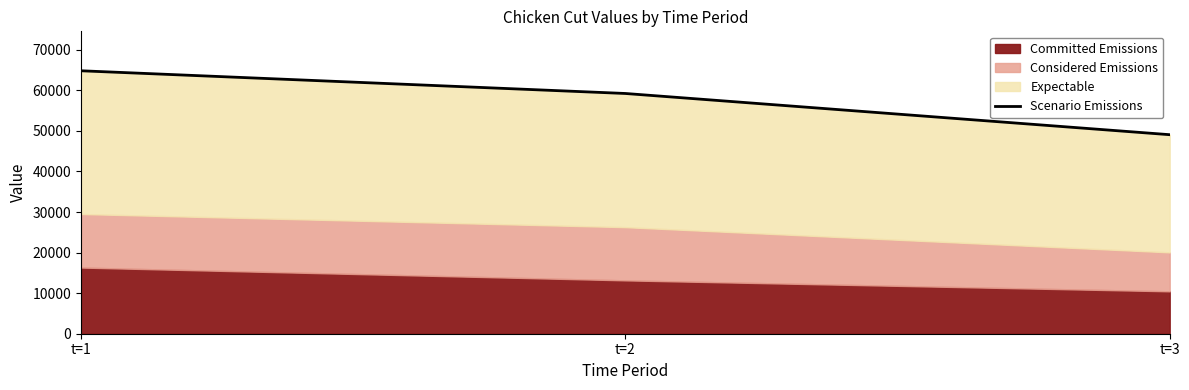

What is the ratio of the value at t=3 to the value at t=2?

0.8